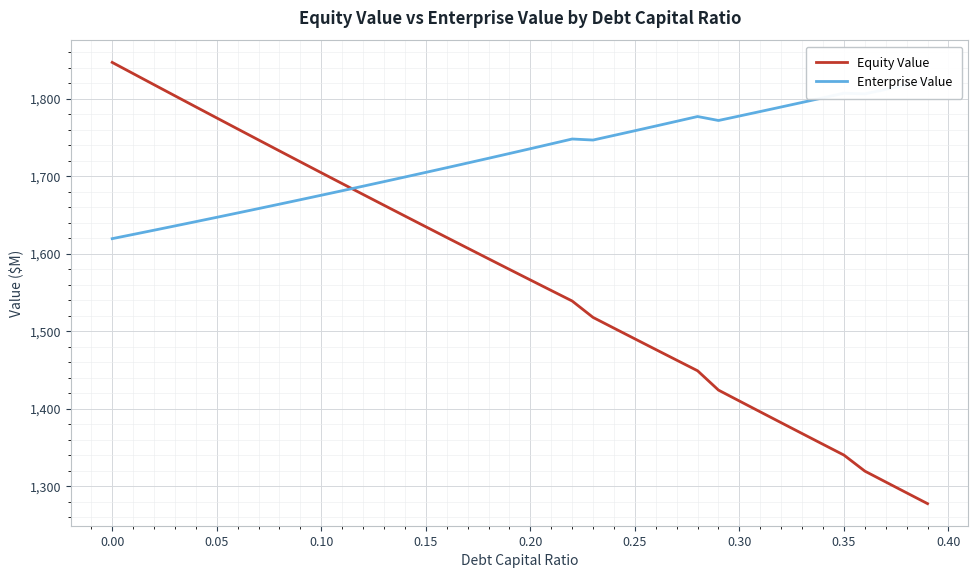

What is the label of the 16th point from the left?

0.15